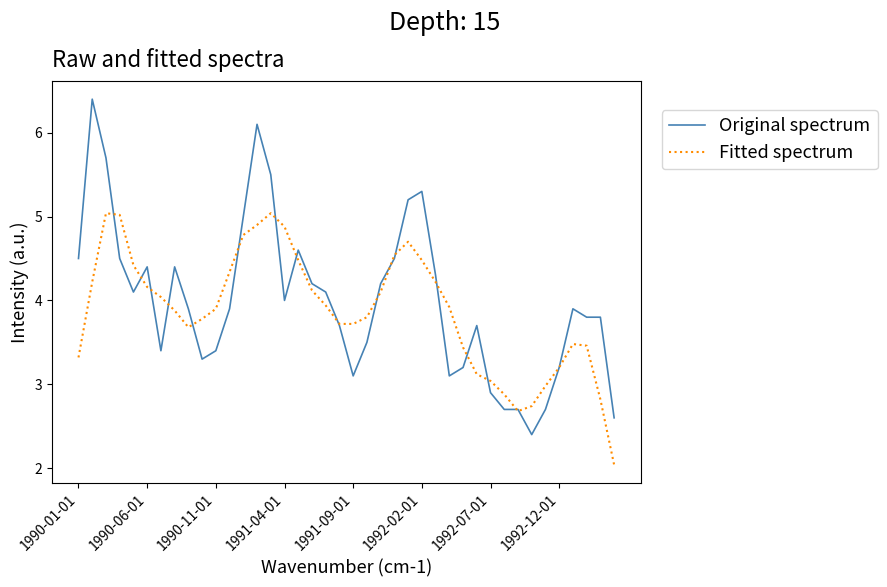

List the series in order of their peak value, highest first.

Original spectrum, Fitted spectrum